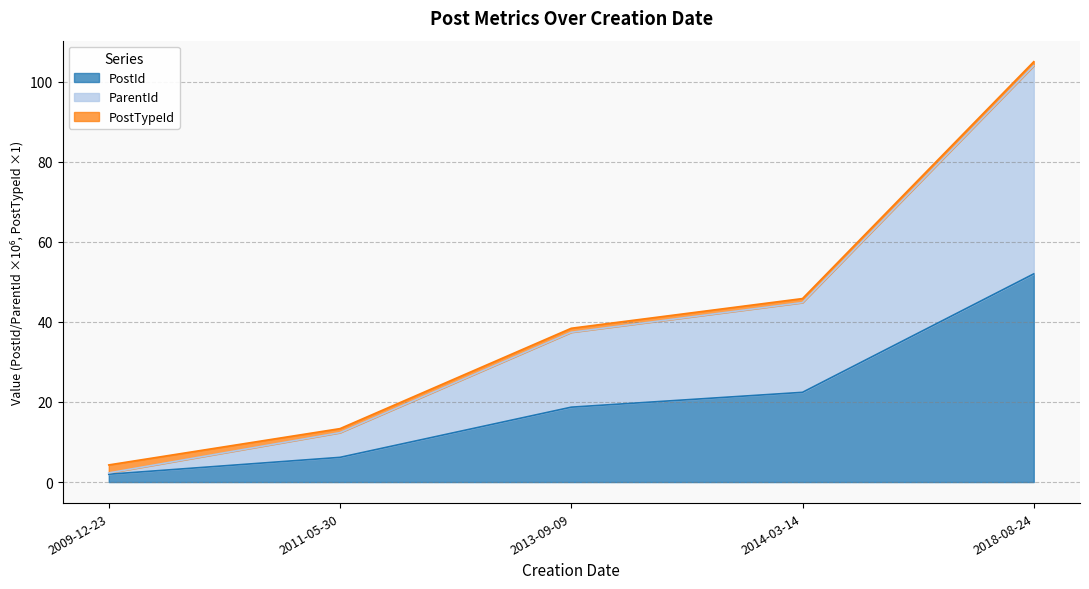

At which label does ParentId reach its peak?

2018-08-24